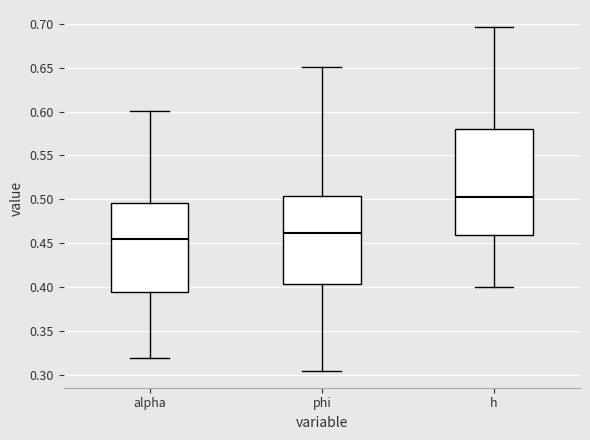

Which box is the tallest, from its lower edge to its upper edge?

h